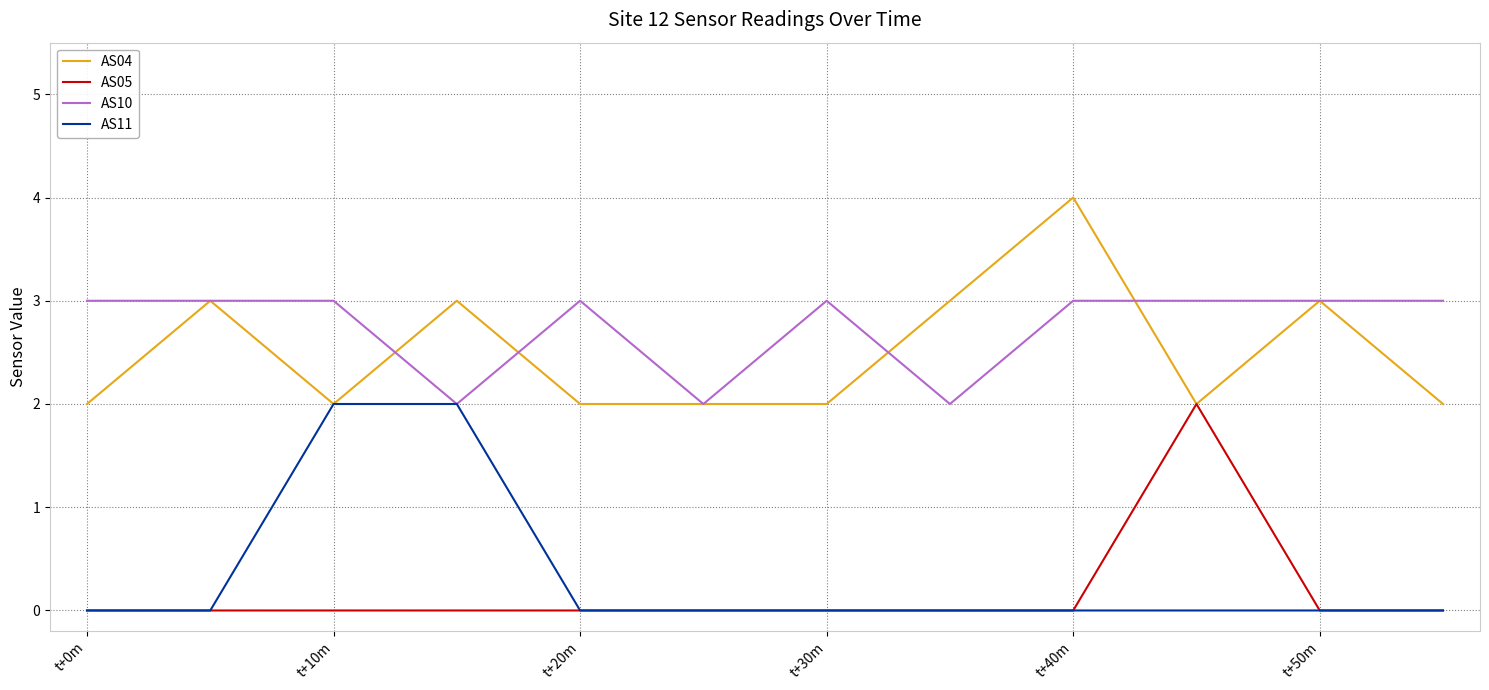

Does the chart display data point markers on the line(s)?

No